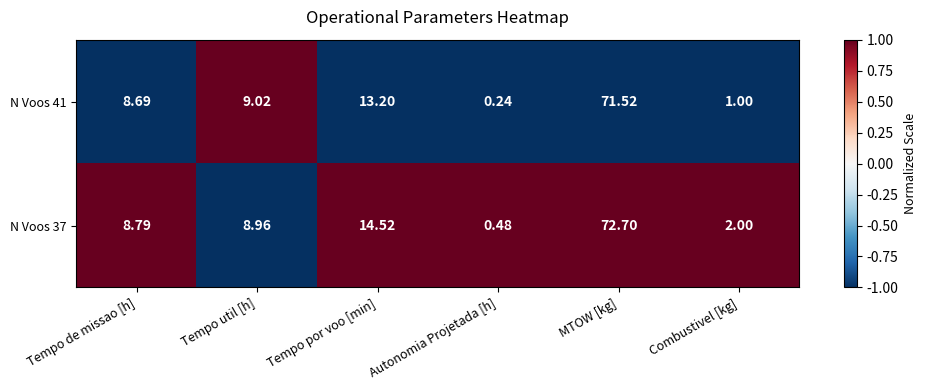

At which label does N Voos 41 first exceed 9?

Tempo util [h]